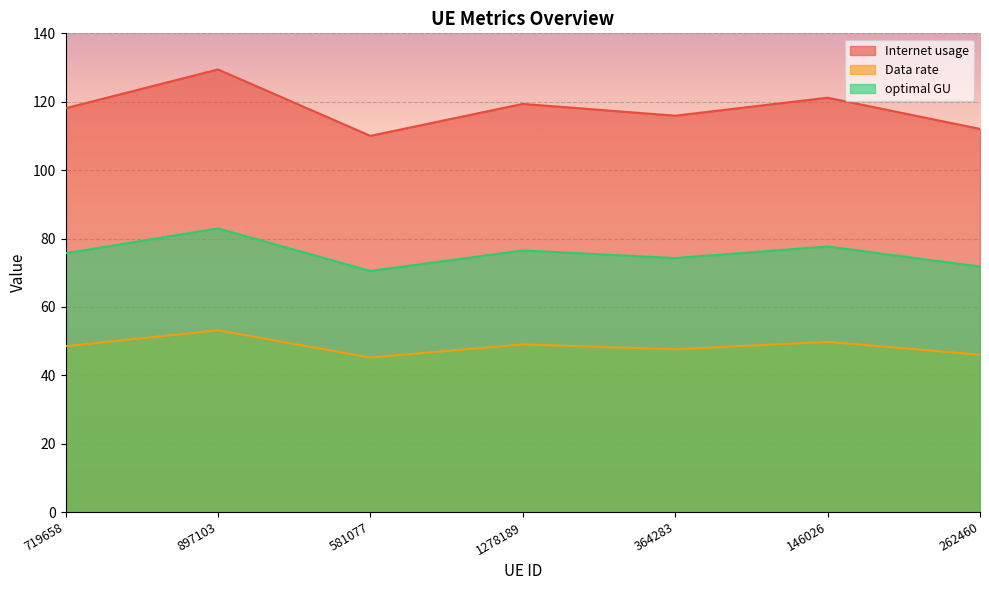

The value of Internet usage at 146026 is 211.9. True or false?

False